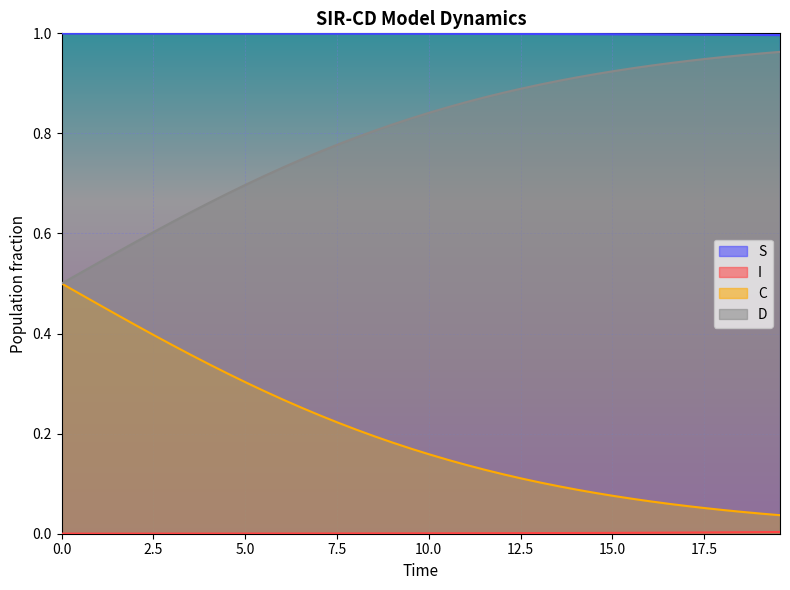

Which series has the largest total across all categories?

S